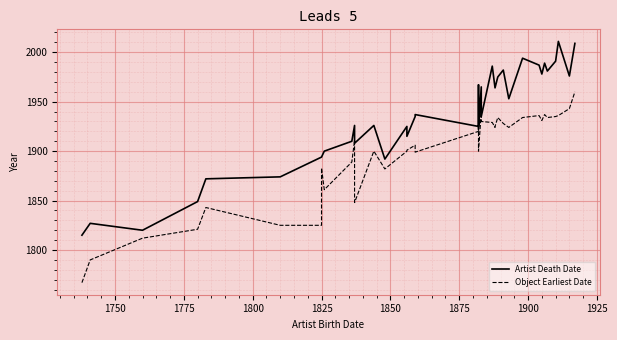

Which series has the widest spread of values?

Artist Death Date